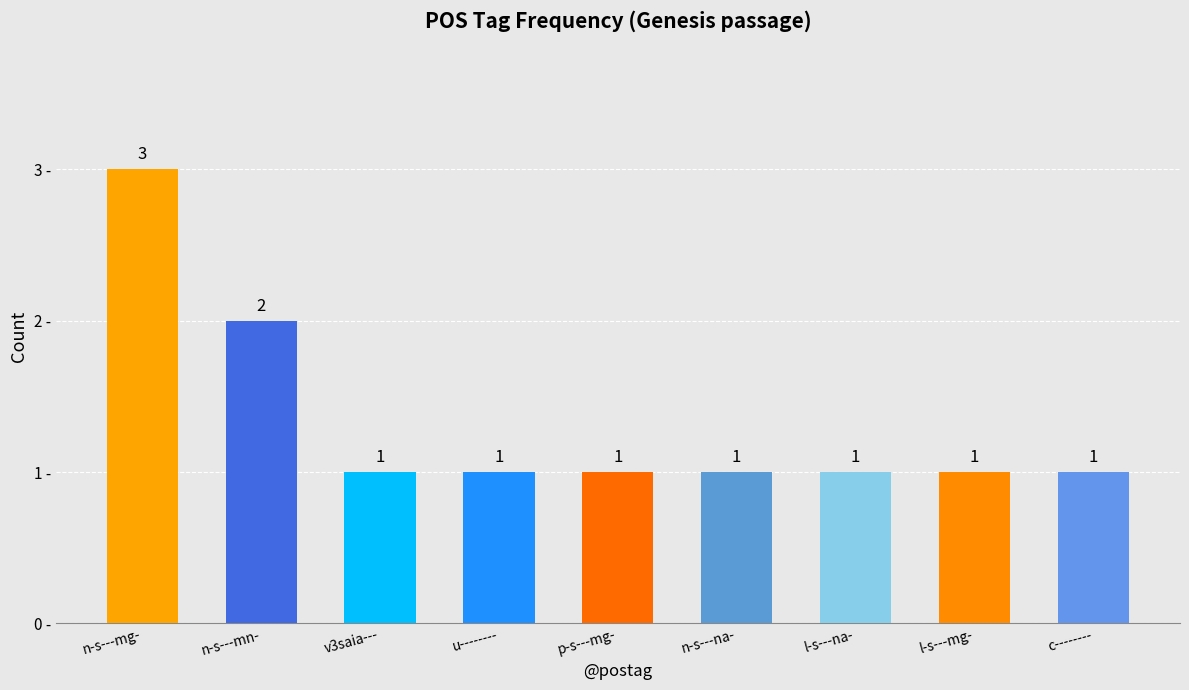

What is the difference between the second highest and minimum values?

1